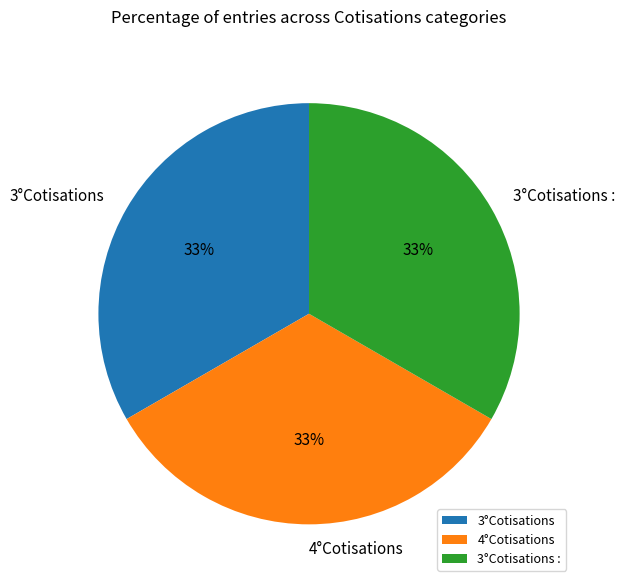

Does any single category account for the majority?

No